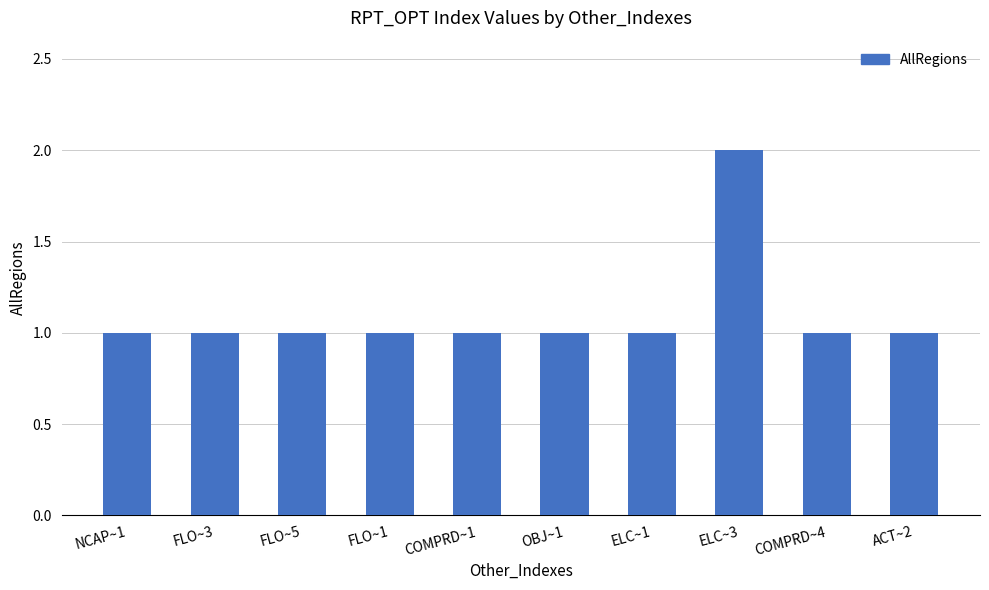

What is the difference between the maximum and minimum values?

1